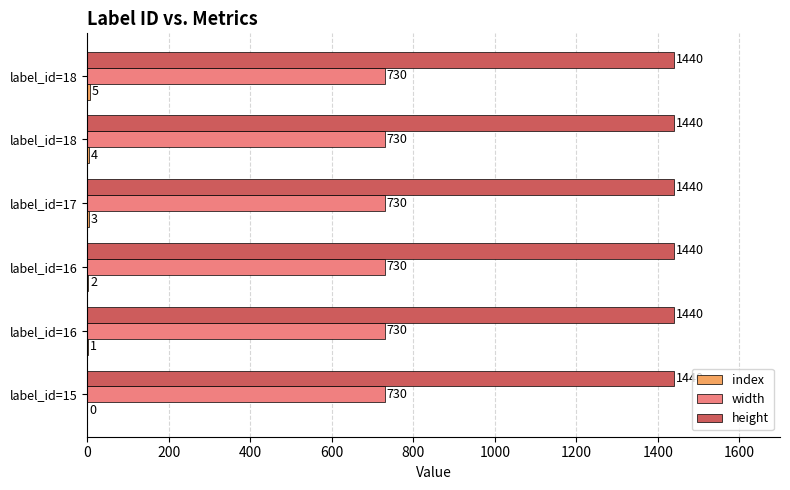

How many categories are shown in the chart?

6